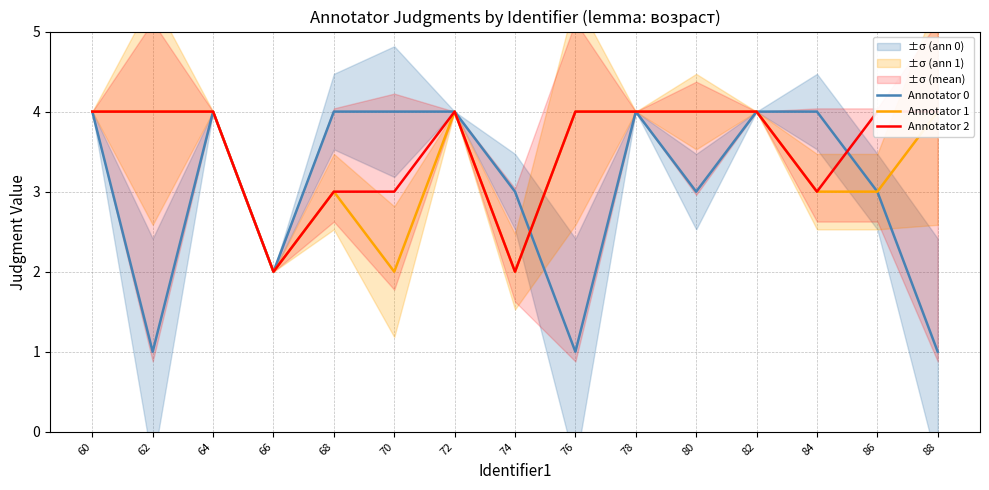

At which label does Annotator 1 reach its peak?

60